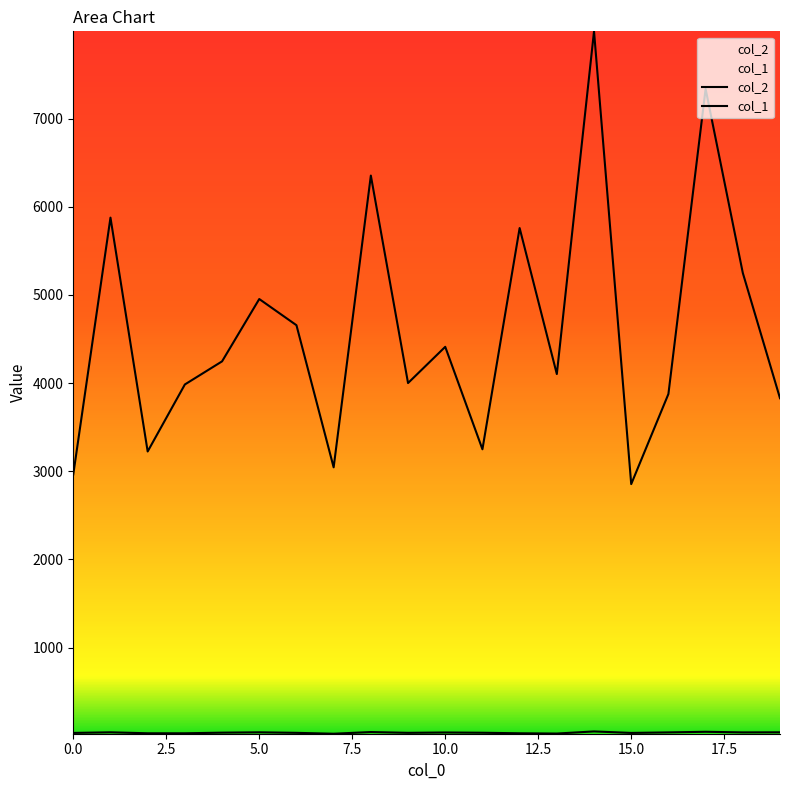

True or false: col_1 and col_2 cross at least once.

False